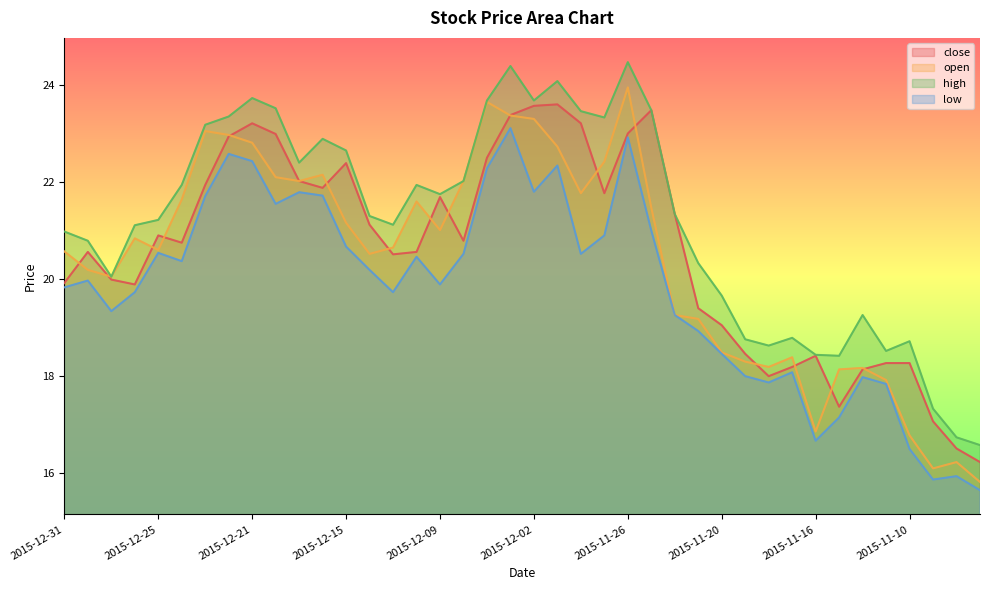

What is the label of the 9th point from the left?

2015-12-21